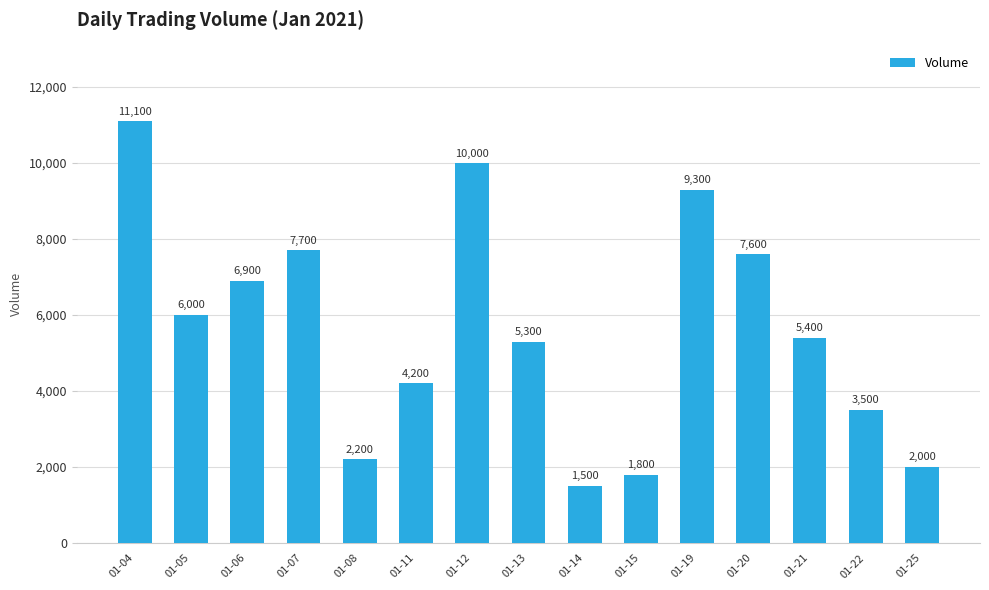

How many distinct data groups are displayed?

1